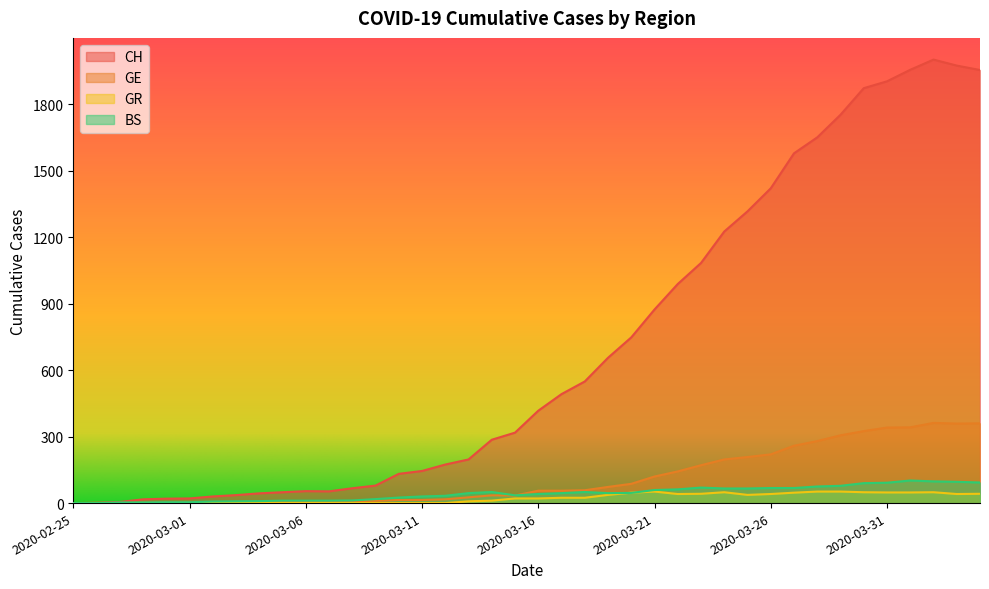

What is the difference between the maximum and minimum values in the GE series?

362